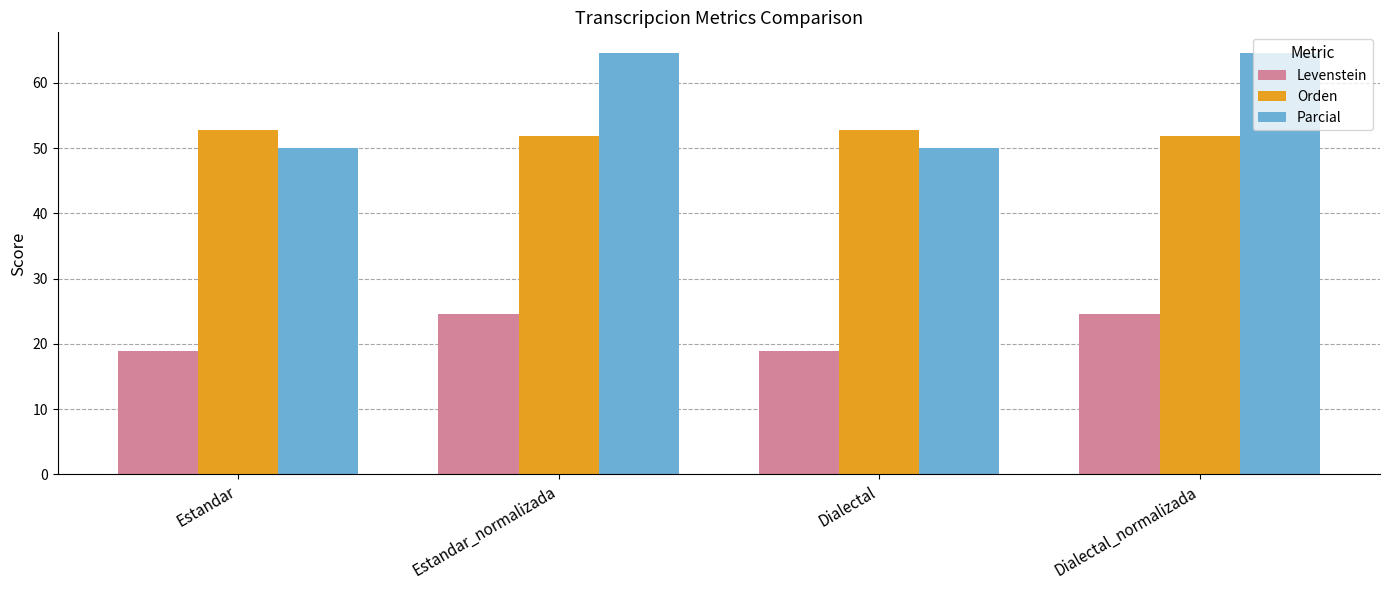

At how many categories does at least one series exceed 45?

4